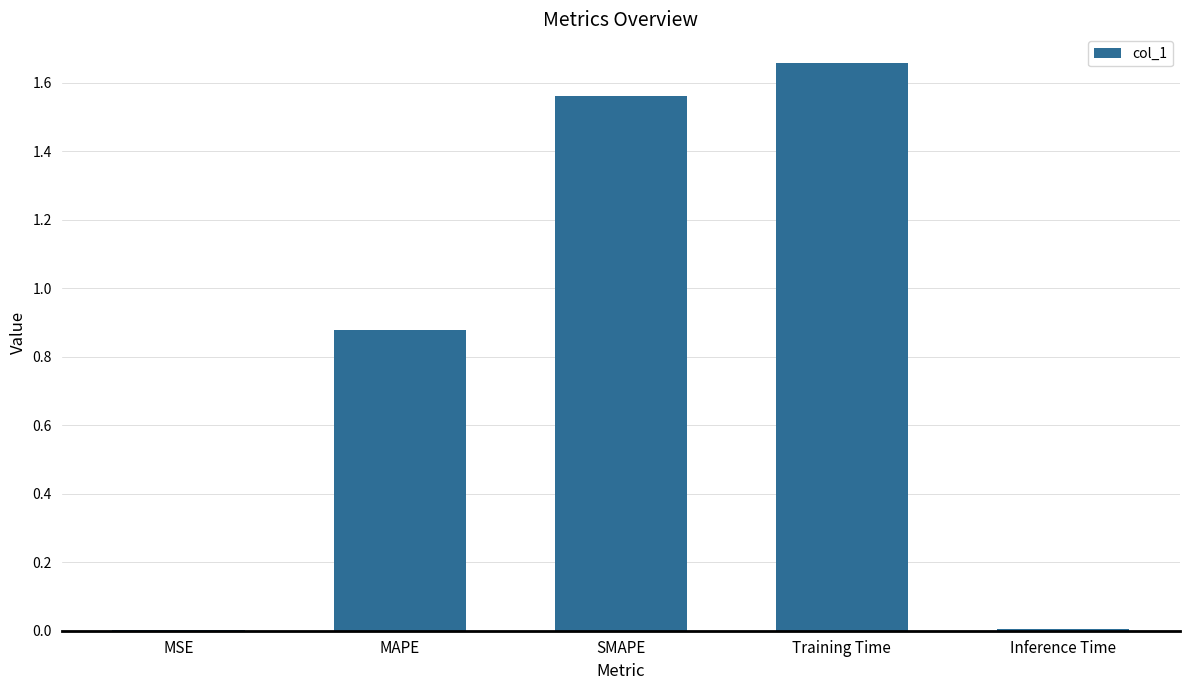

Which category has the highest value across all series?

Training Time